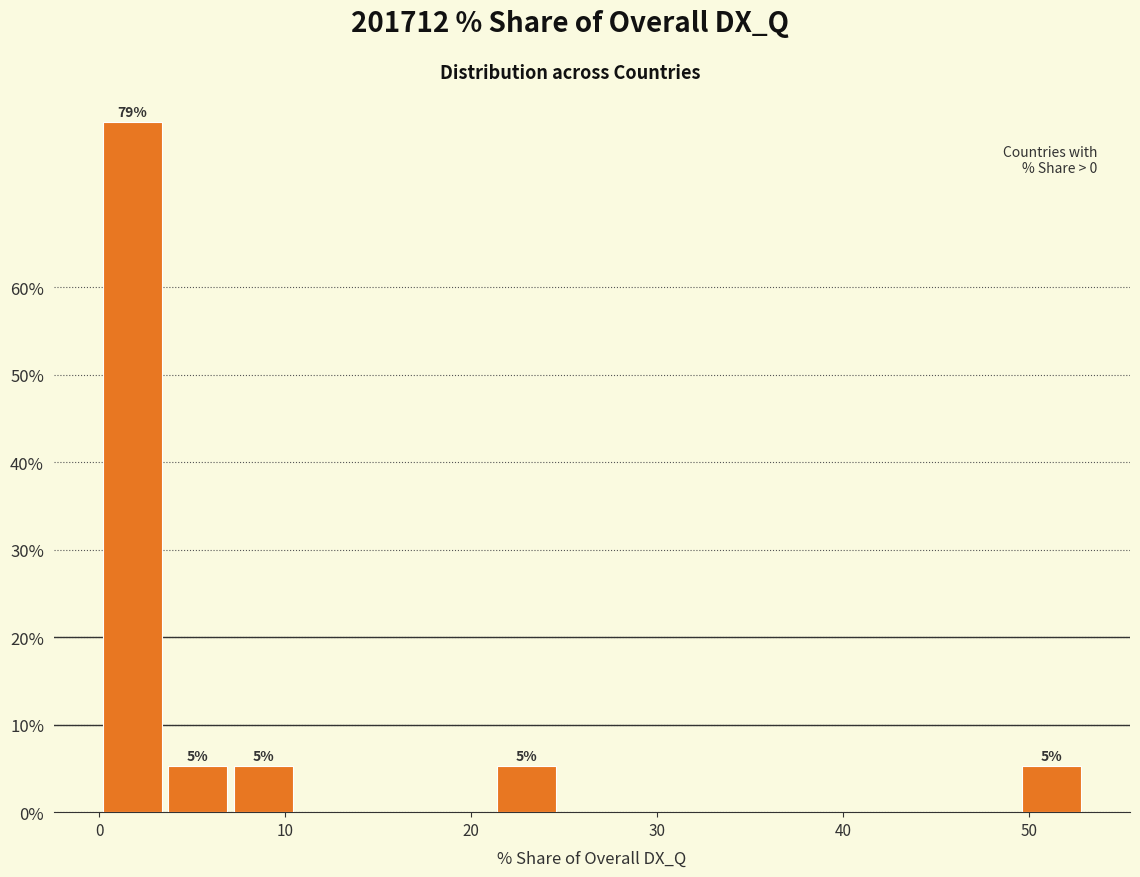

Read against the x-axis, roughly where is the centre of the tallest bar?

2